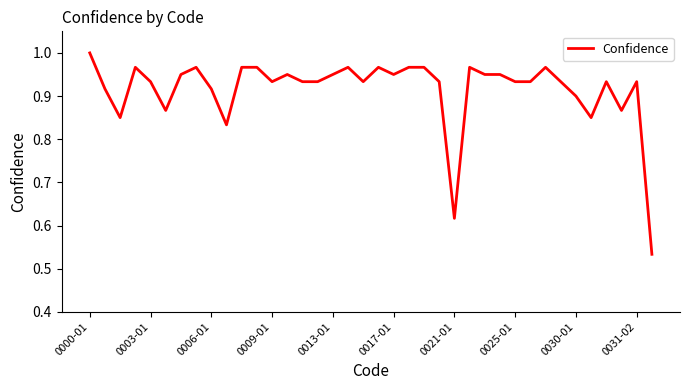

What is the value of the 27th point from the left?

1.0